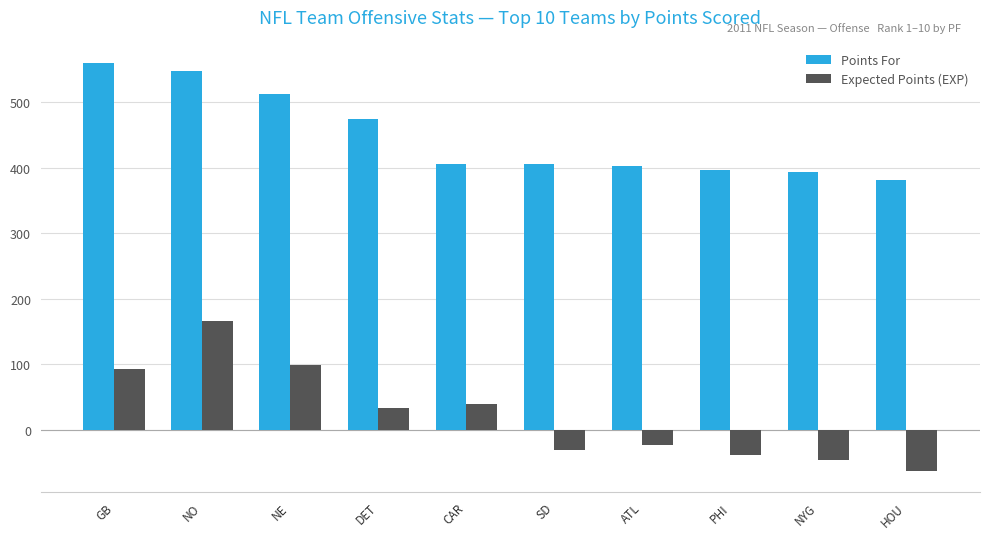

The value of Expected Points (EXP) at NO is 165.6. True or false?

True